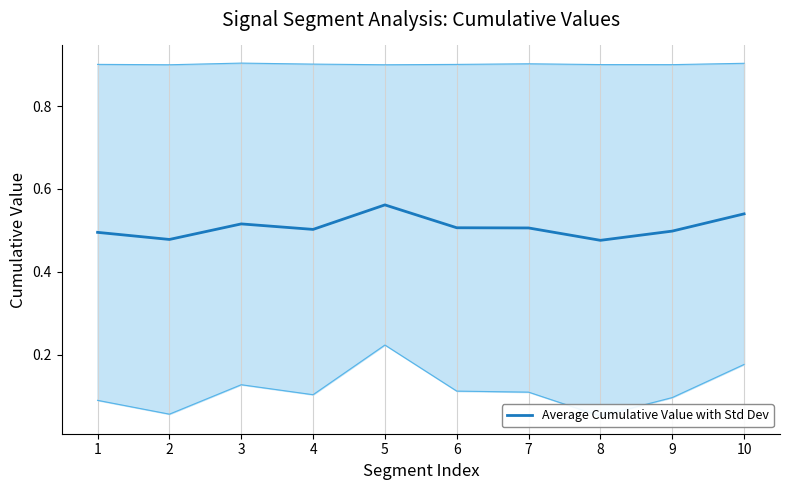

List the labels in order of value, largest first.

5, 10, 3, 6, 7, 4, 9, 1, 2, 8